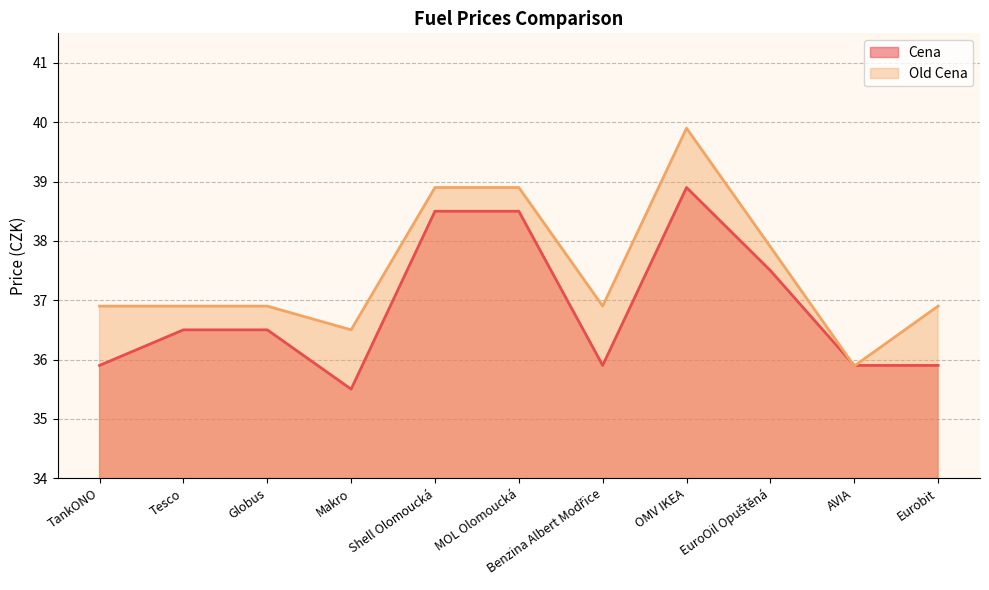

What is the label of the 10th point from the left?

AVIA